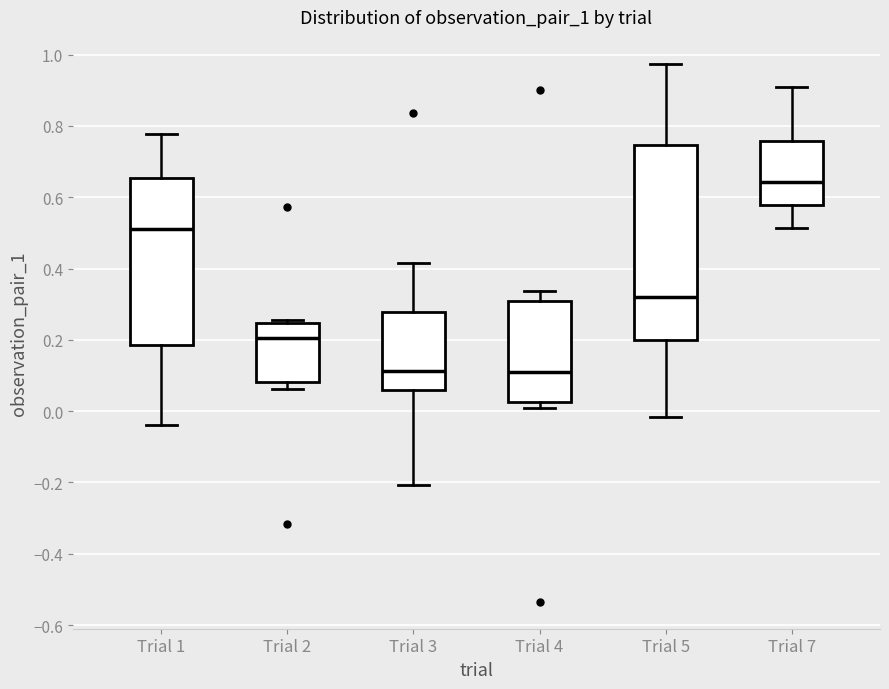

Reading left to right, transcribe this box plot: for each box, give where its median line is, the range the box spans, and where its two whiskers end, as read against the y-axis. The values are not printed on the chart, so give them approximately, as read against the axis.

Trial 1: median 0.50, box 0.18 to 0.66, whiskers -0.04 to 0.78
Trial 2: median 0.20, box 0.08 to 0.24, whiskers 0.06 to 0.26
Trial 3: median 0.12, box 0.06 to 0.28, whiskers -0.20 to 0.42
Trial 4: median 0.12, box 0.02 to 0.30, whiskers 0.00 to 0.34
Trial 5: median 0.32, box 0.20 to 0.74, whiskers -0.02 to 0.98
Trial 7: median 0.64, box 0.58 to 0.76, whiskers 0.52 to 0.90